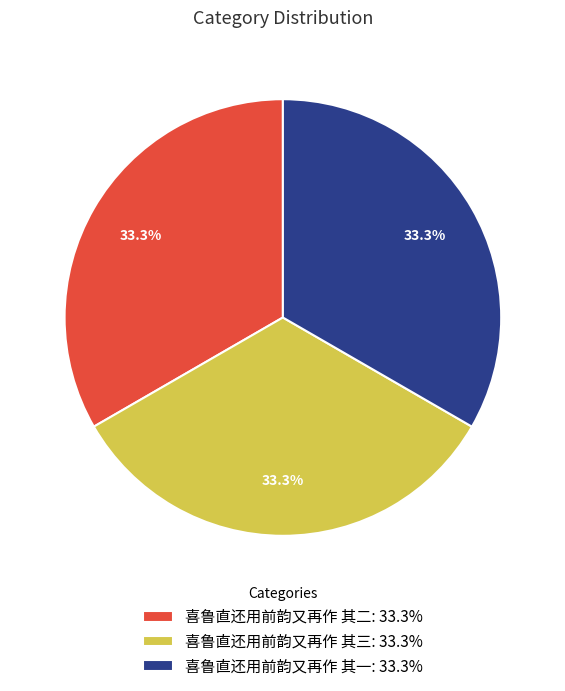

What is the ratio of the value at 喜鲁直还用前韵又再作 其三: 33.3% to the value at 喜鲁直还用前韵又再作 其一: 33.3%?

1.0